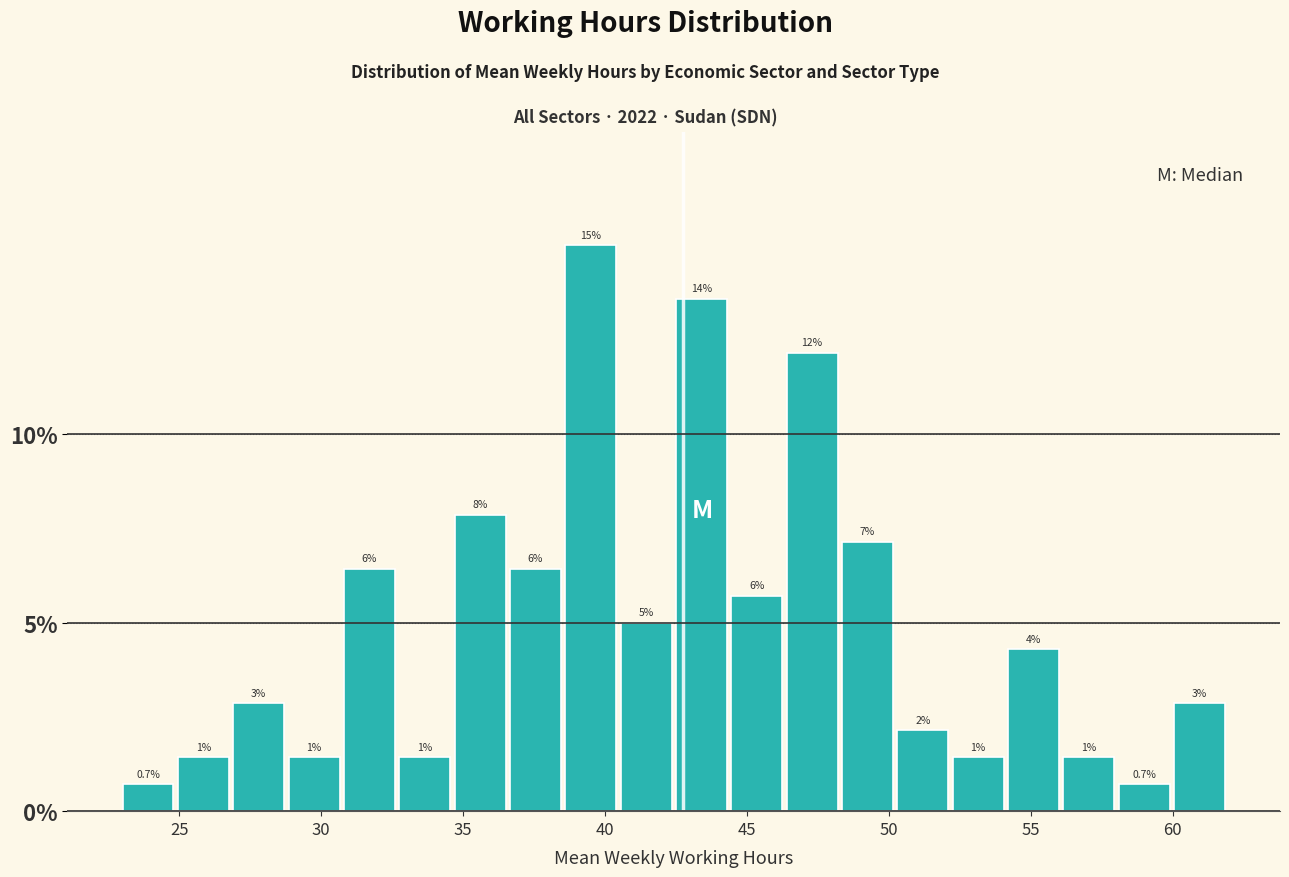

Read against the x-axis, roughly where is the centre of the tallest bar?

39.5